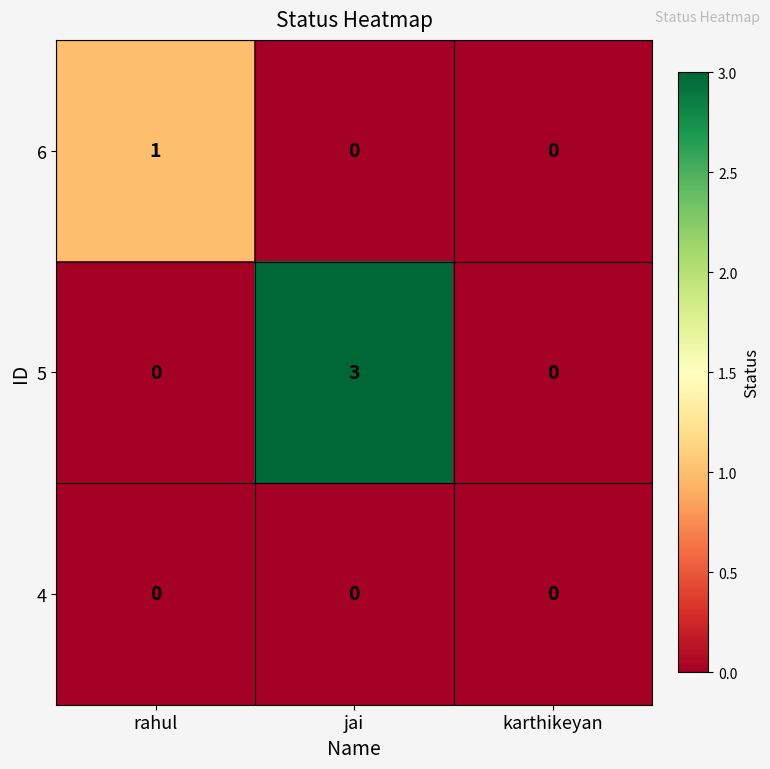

Rank the series by their average value, from highest to lowest.

5, 6, 4